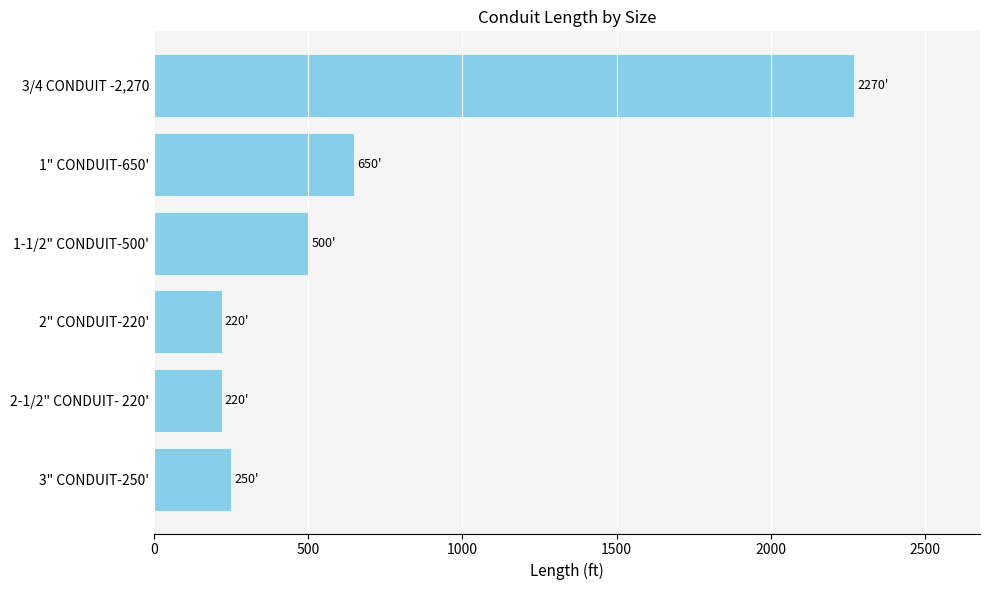

True or false: the data shows 220 at 2" CONDUIT-220'.

True